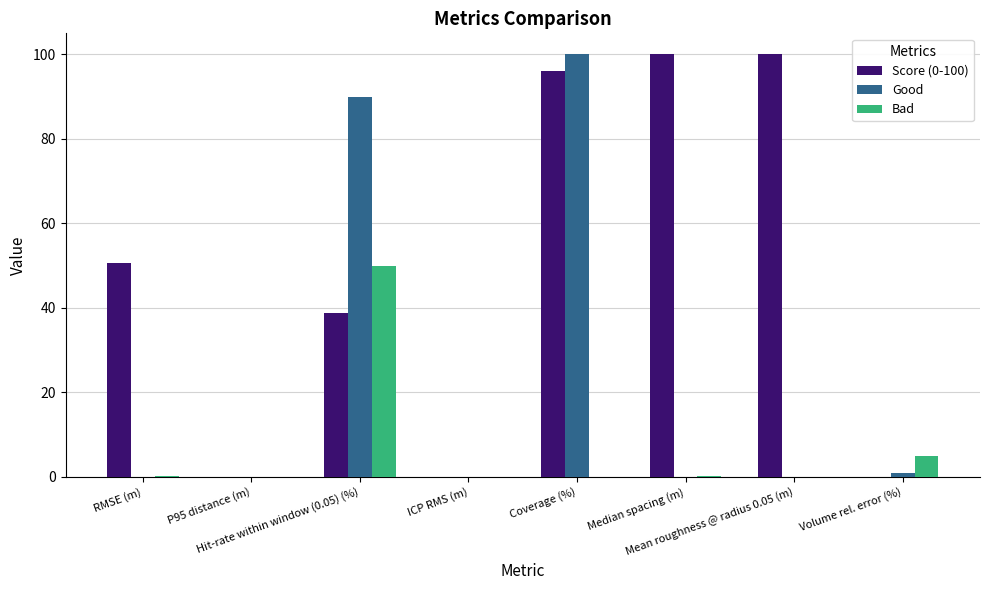

Does the chart contain stacked bars?

No